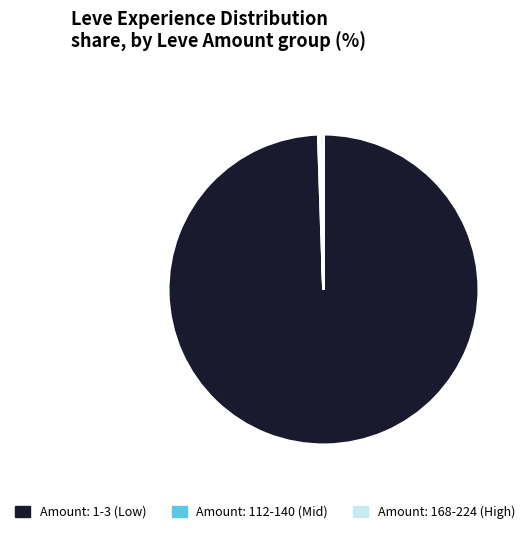

Which slice is the largest?

Amount: 1-3 (Low)